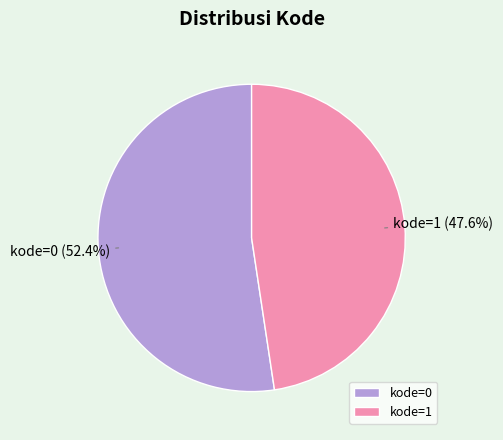

Does kode=1 represent more than half of the total?

No